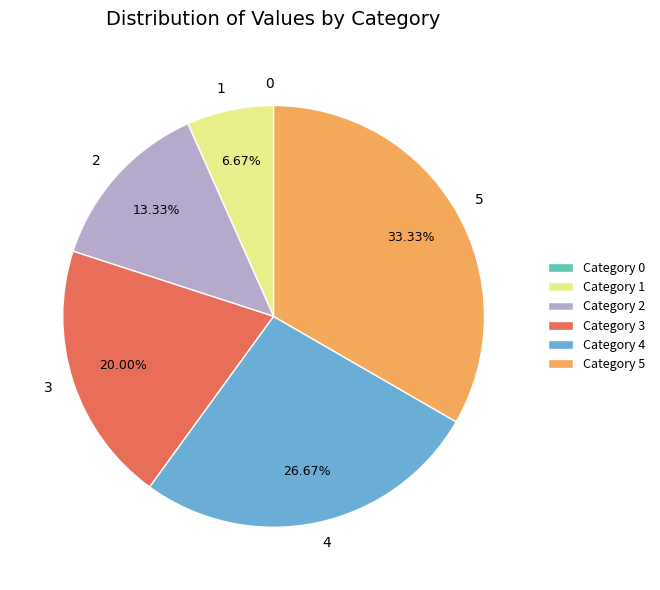

To the nearest percent, what is the difference between the largest and smallest slice percentages?

33%